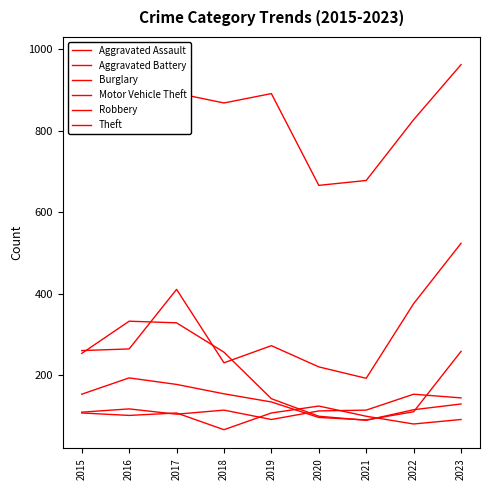

Does the chart display data point markers on the line(s)?

No